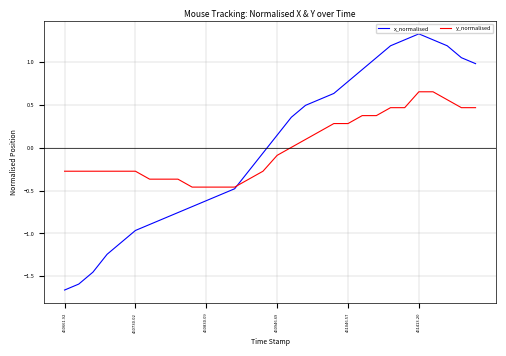

How many intersections are there between y_normalised and x_normalised?

1